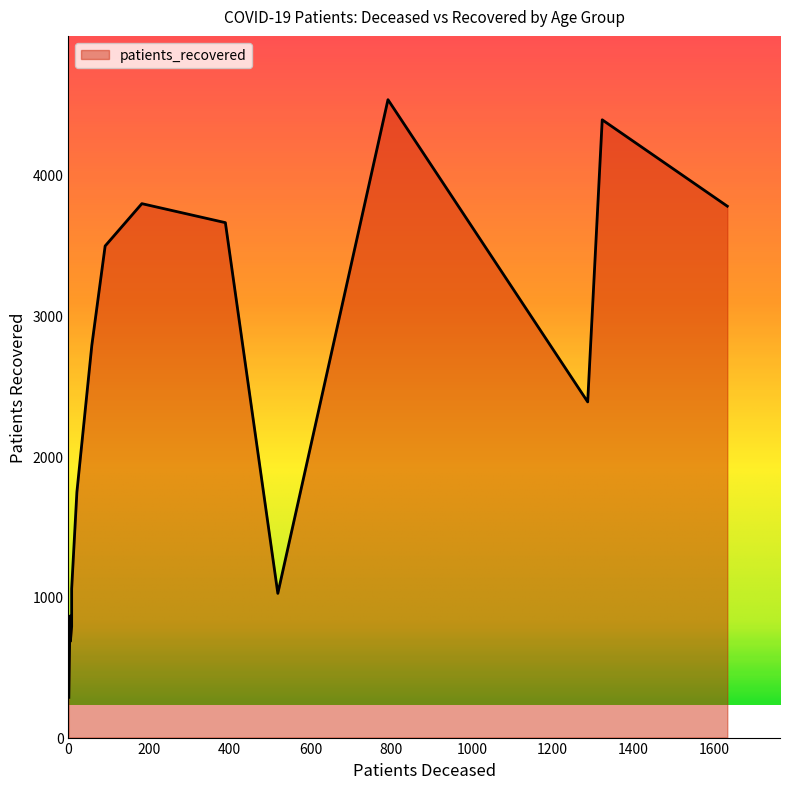

What is the difference between the maximum and second lowest values in the patients_deceased series?

1631